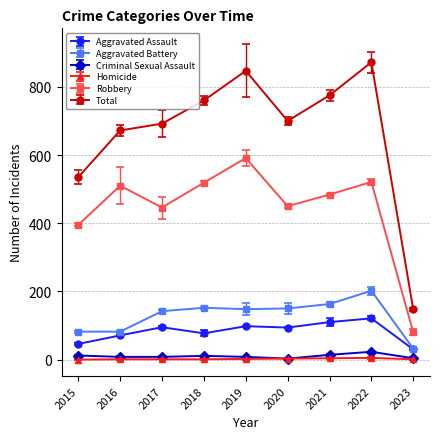

What is the minimum value for Aggravated Assault?

30